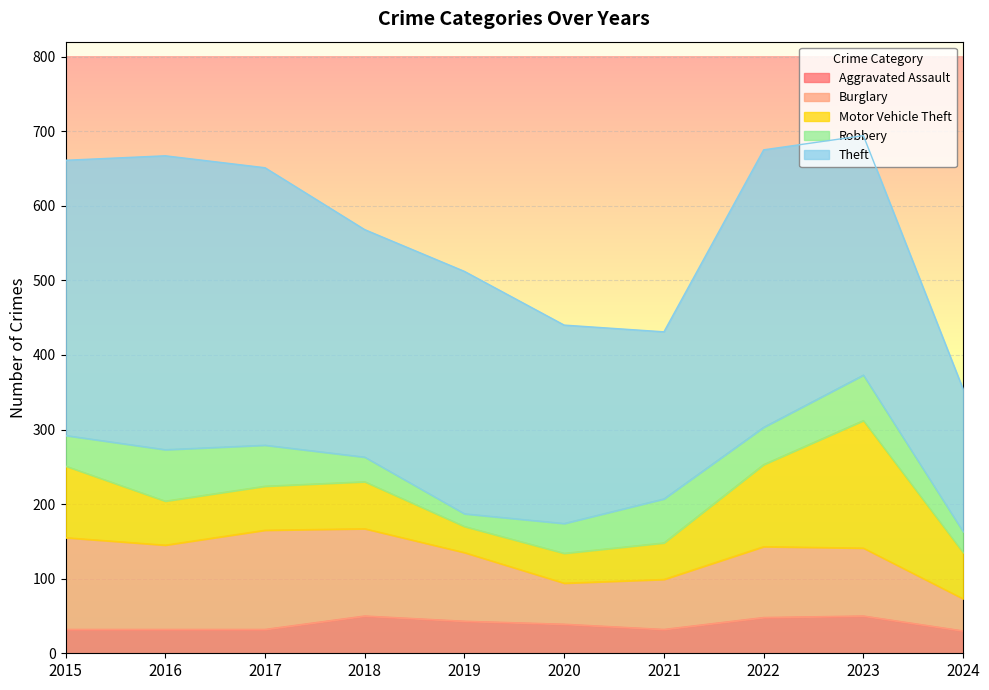

What is the average value of the Burglary series?

93